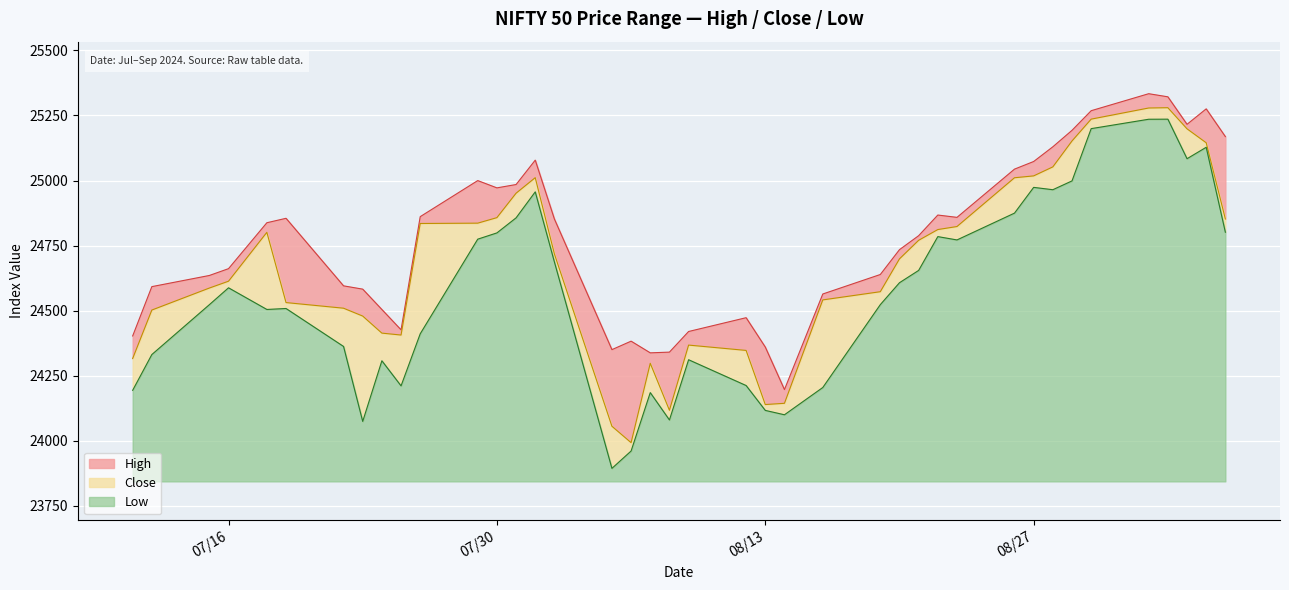

What is the total value across all series at 2024-08-09?

73098.4